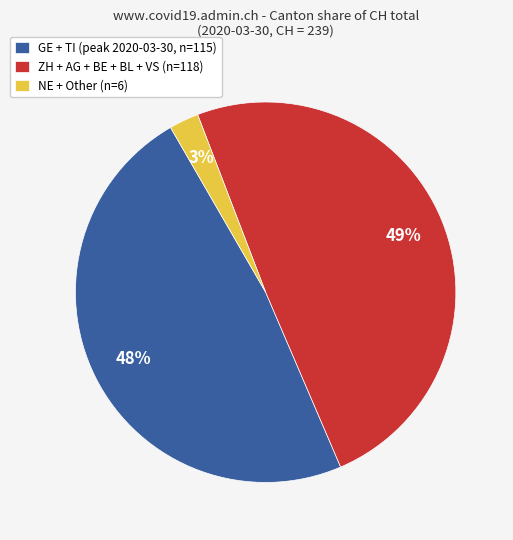

Which category has the biggest portion of the pie?

ZH + AG + BE + BL + VS (n=118)